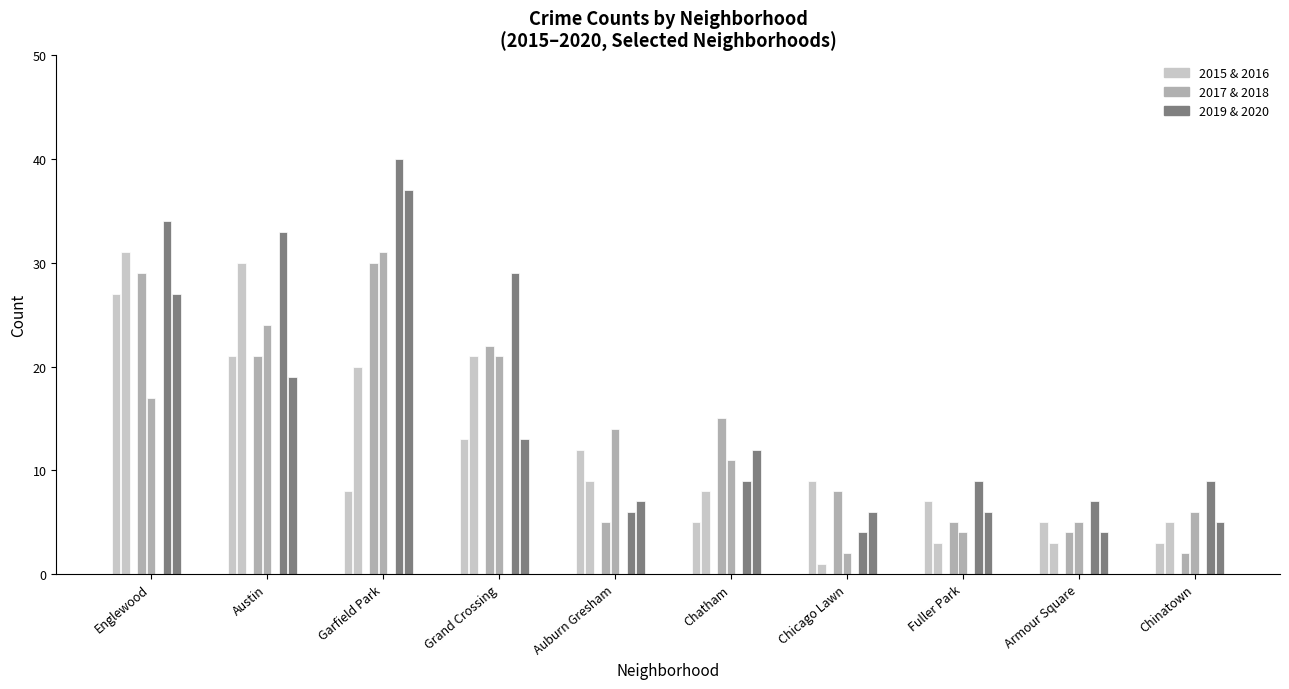

What is the value of the 2020 bar at the 5th from the left?

7